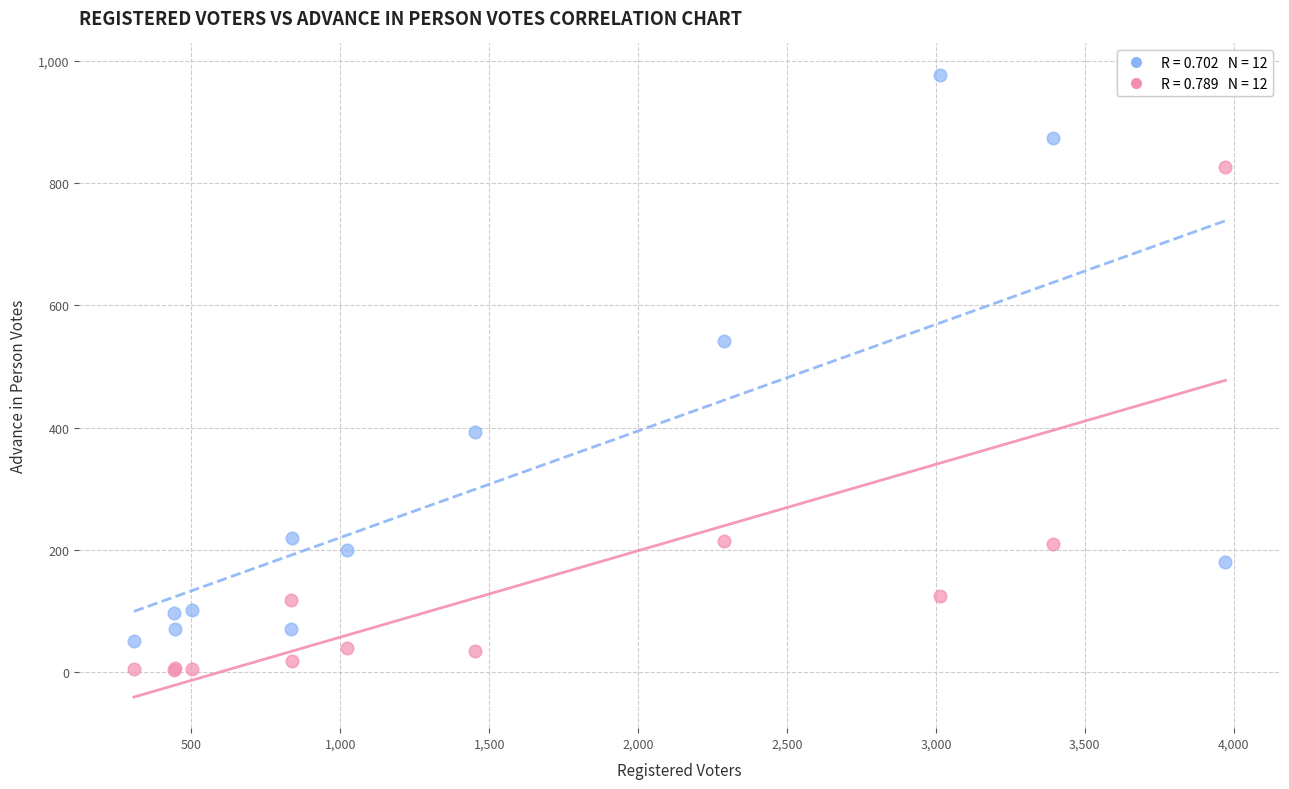

Across all series, what Y value is closest to 490?

542